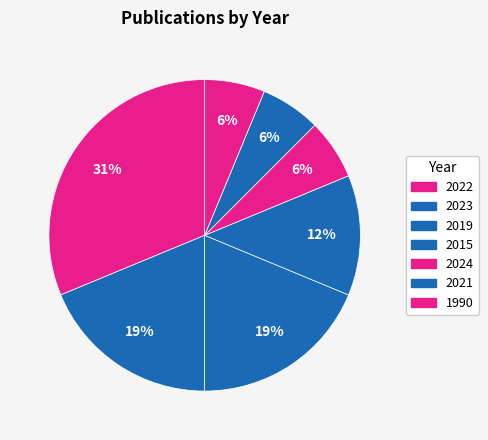

How many segments does this pie chart have?

7